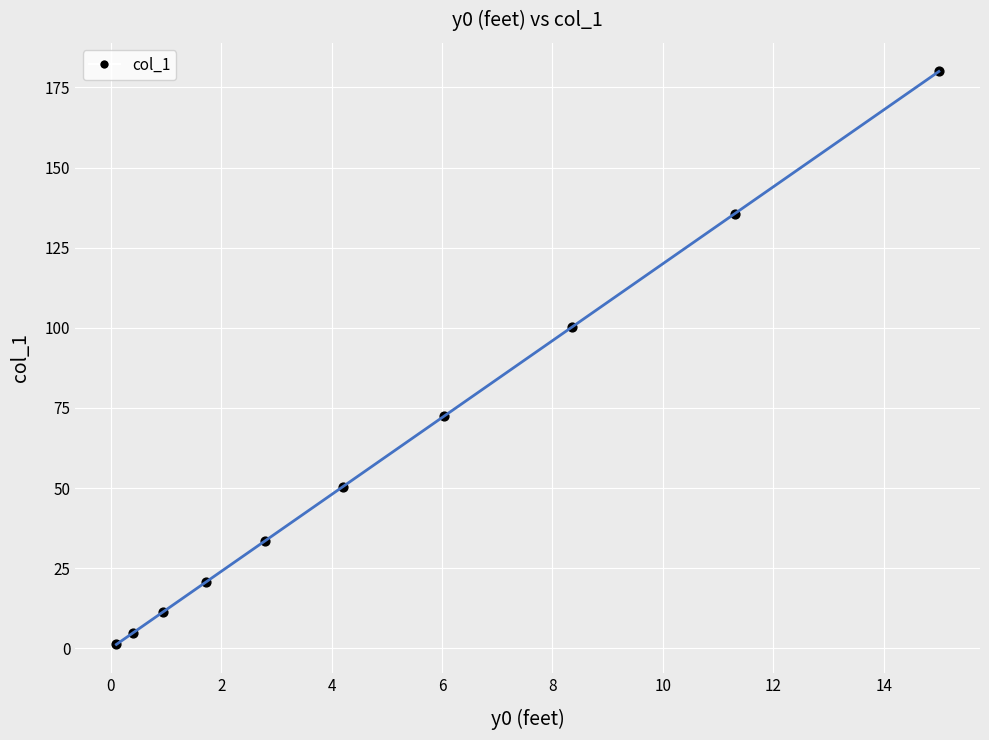

What Y value in the scatter plot is closest to 90?

100.2